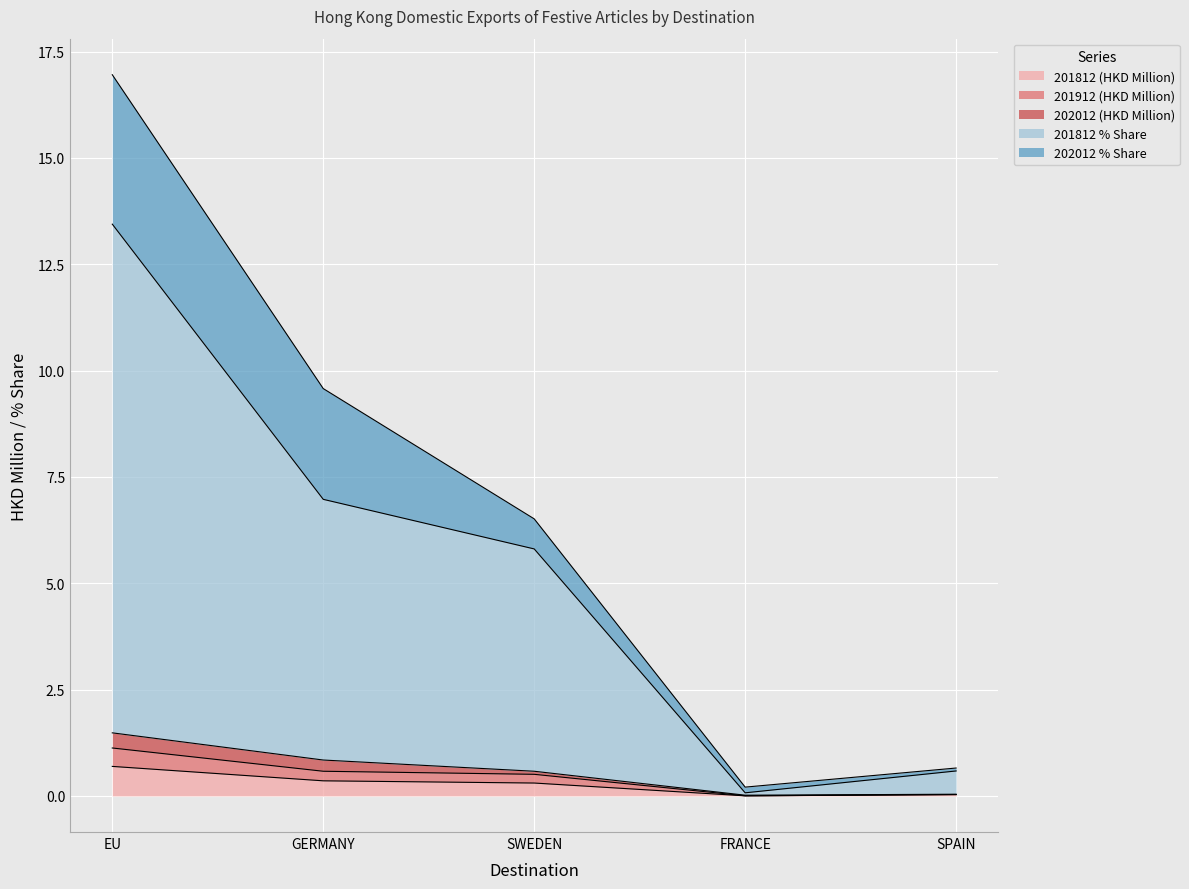

What is the label of the 3rd point from the right?

SWEDEN